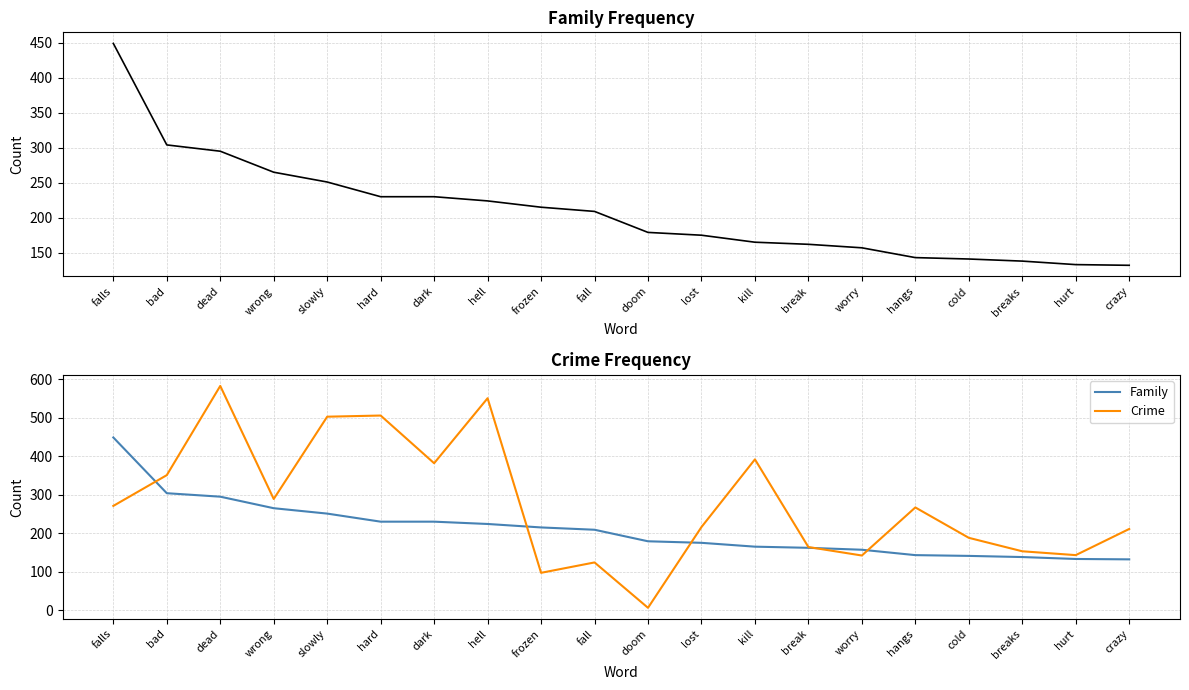

Which category has the highest value in the Crime series?

dead